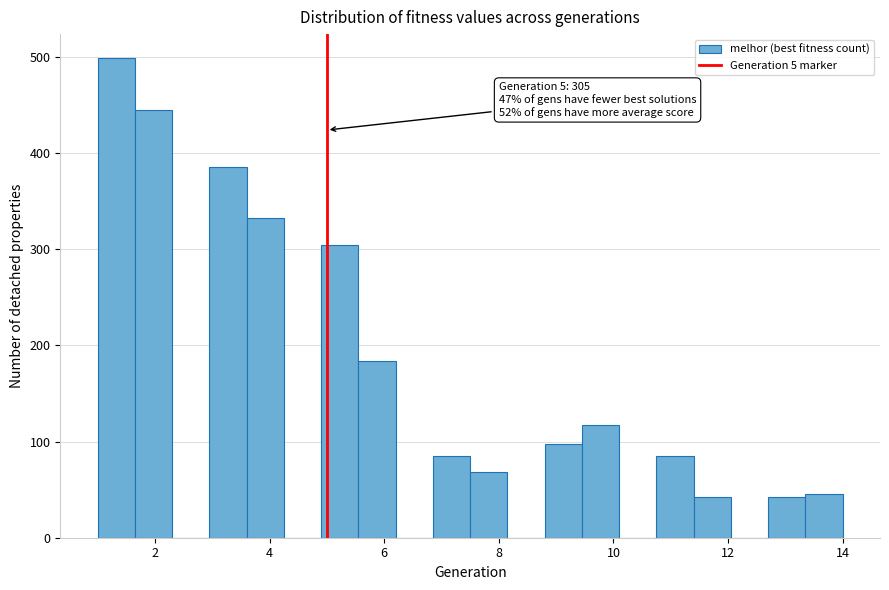

Read against the x-axis, roughly where is the centre of the tallest bar?

1.4